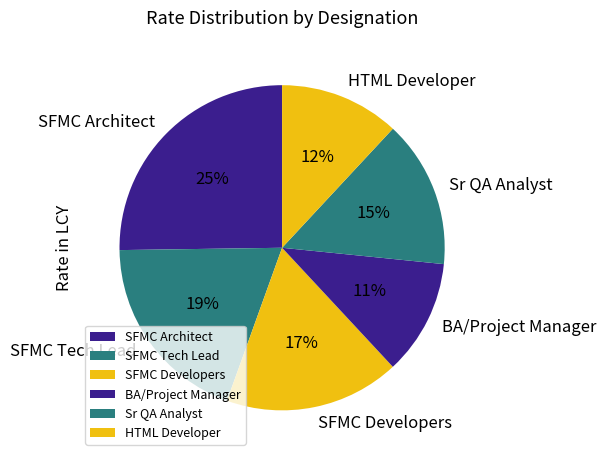

How many slices are in this pie chart?

6